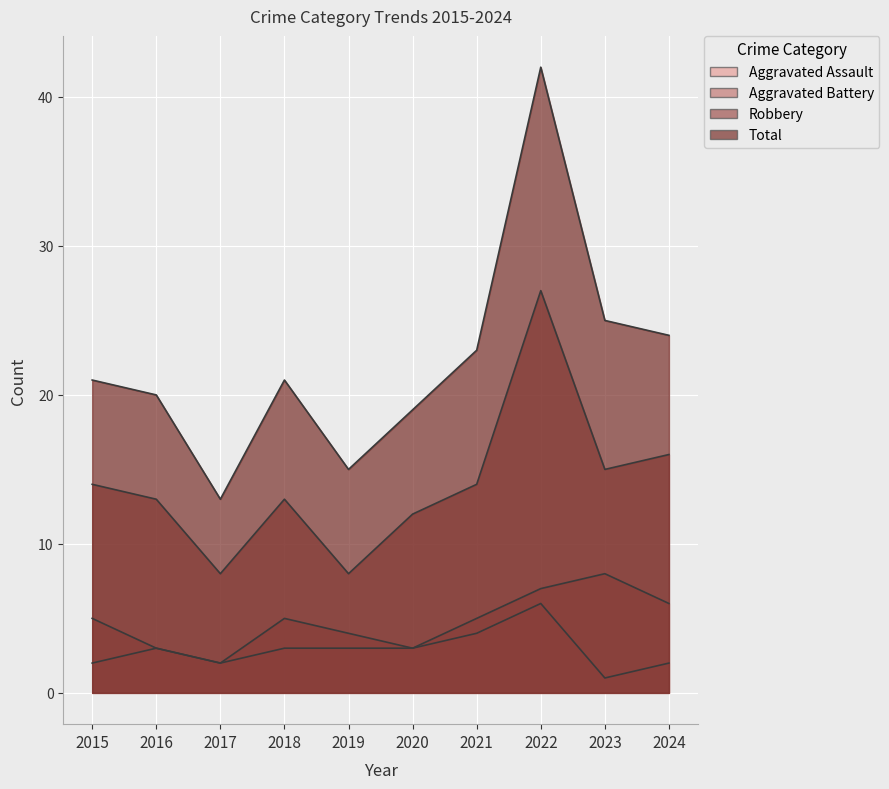

How many lines are shown in the chart?

4